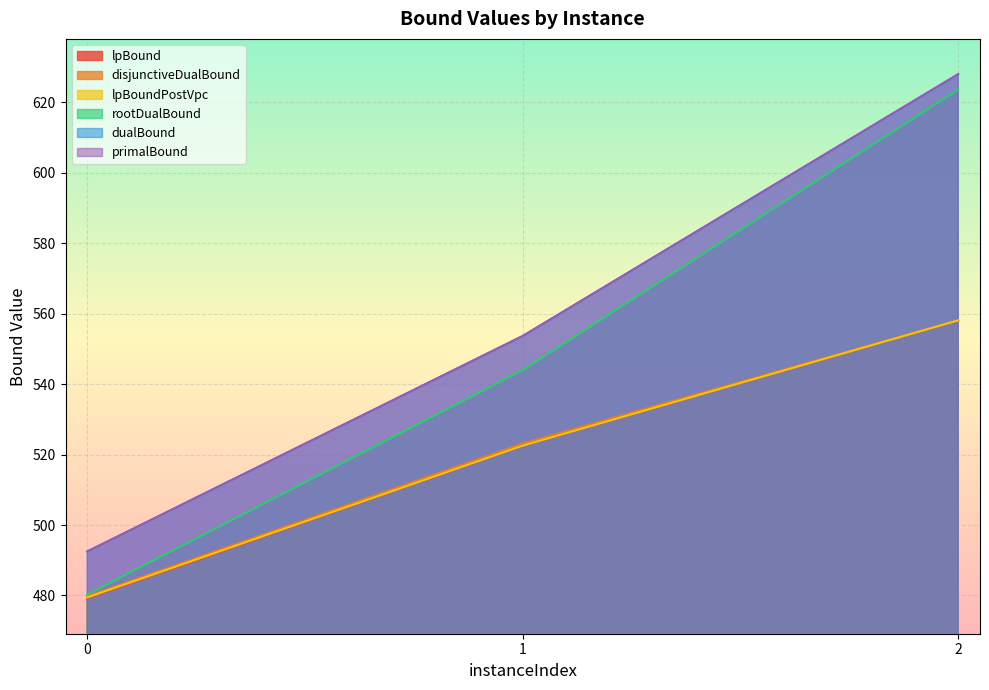

List the series in order of their peak value, highest first.

primalBound, dualBound, rootDualBound, disjunctiveDualBound, lpBoundPostVpc, lpBound